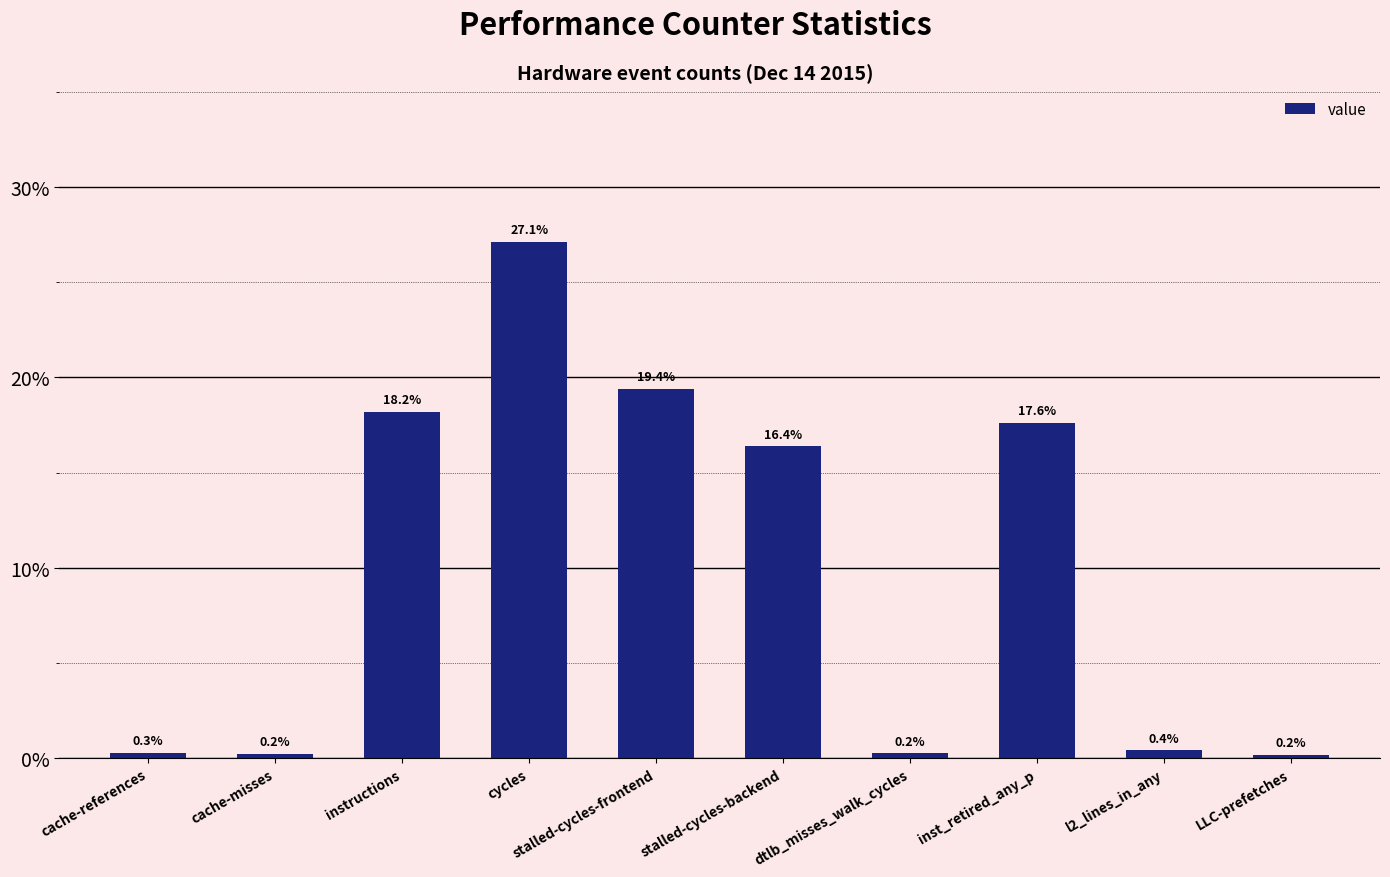

The chart shows a value of 18.2 at instructions. True or false?

True